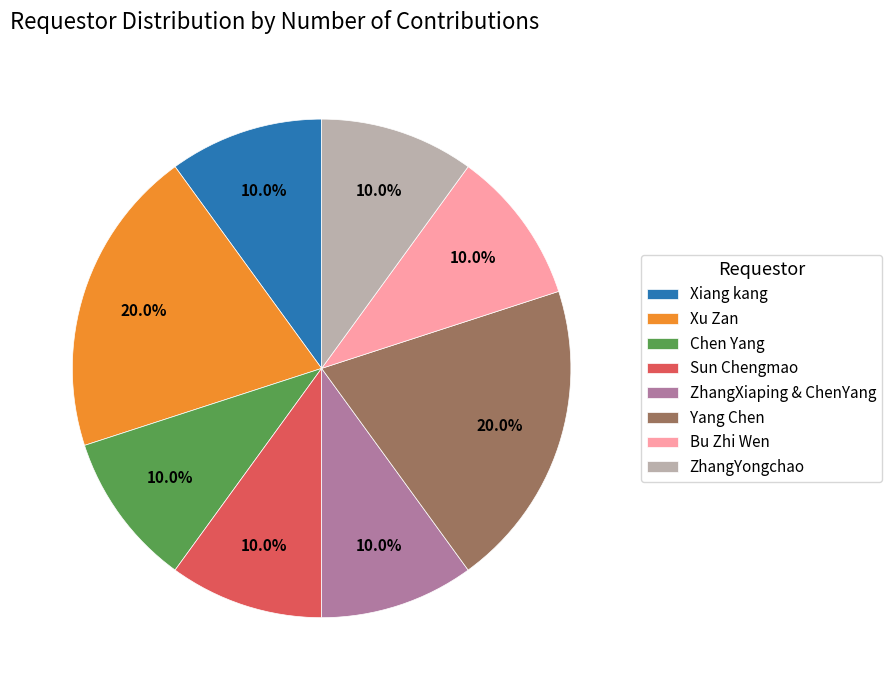

Is ZhangXiaping & ChenYang the majority of the pie?

No